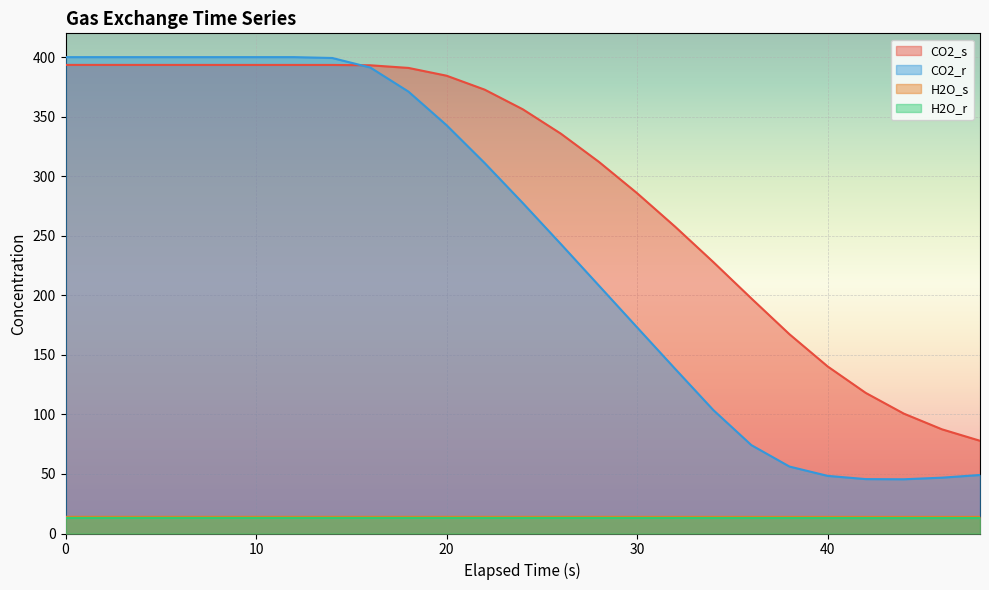

What is the value of the H2O_r point at the 21st from the left?

13.0